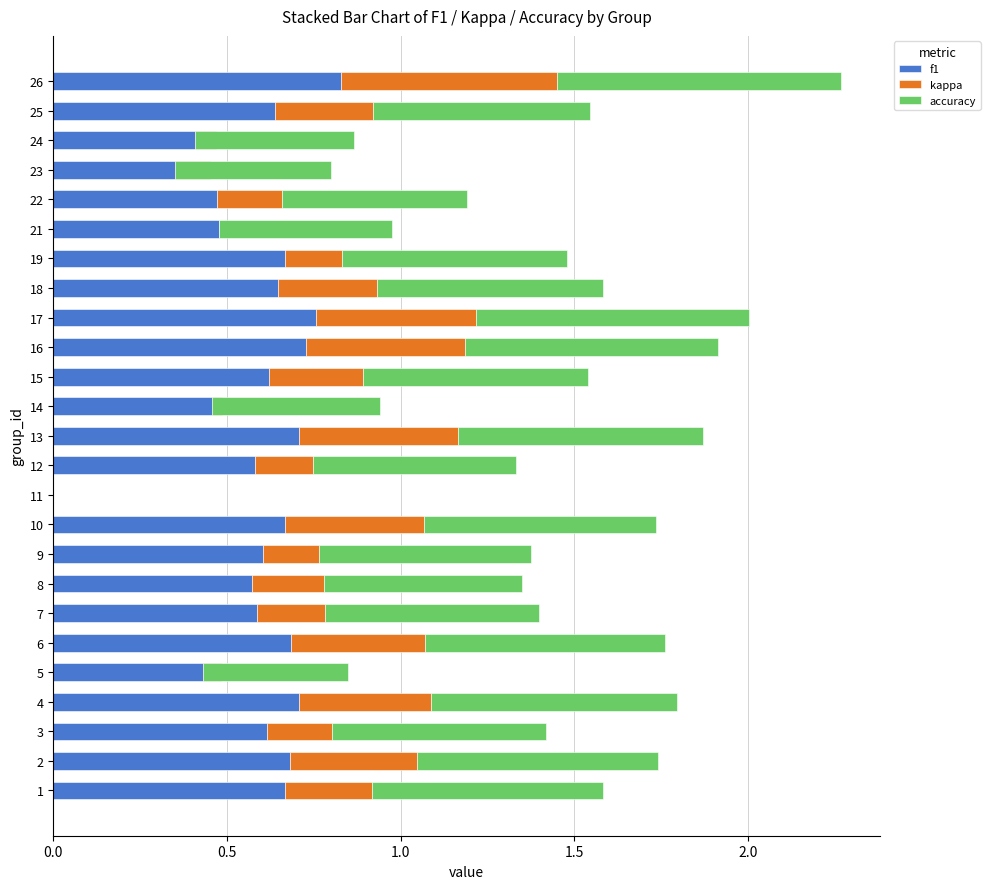

What position from the left is 0.0?

1